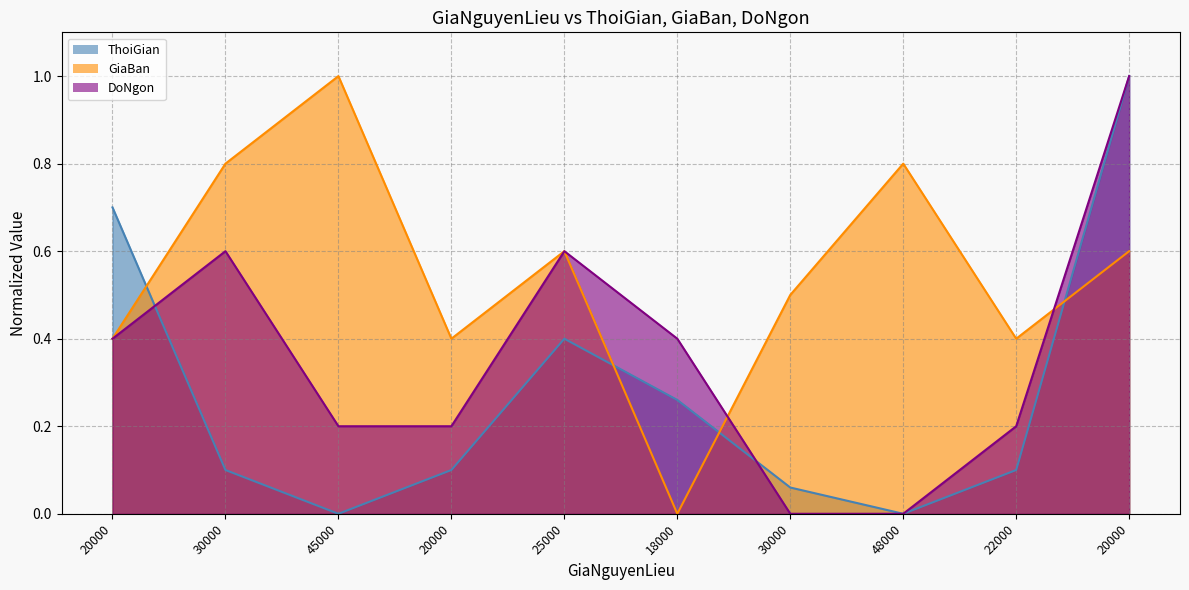

How many values in the ThoiGian series exceed 0?

8